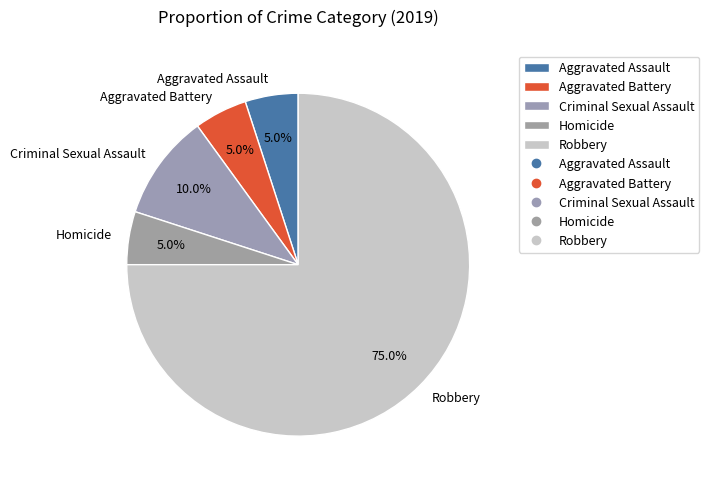

True or false: Criminal Sexual Assault accounts for 10% of the total.

True